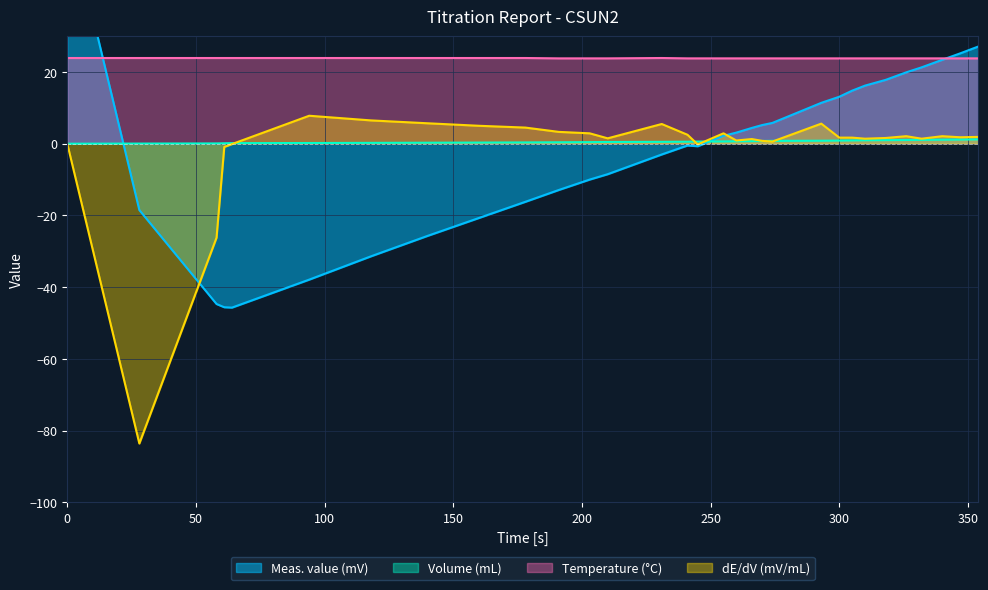

True or false: Volume (mL) has a value of 1.5 at 318.

False